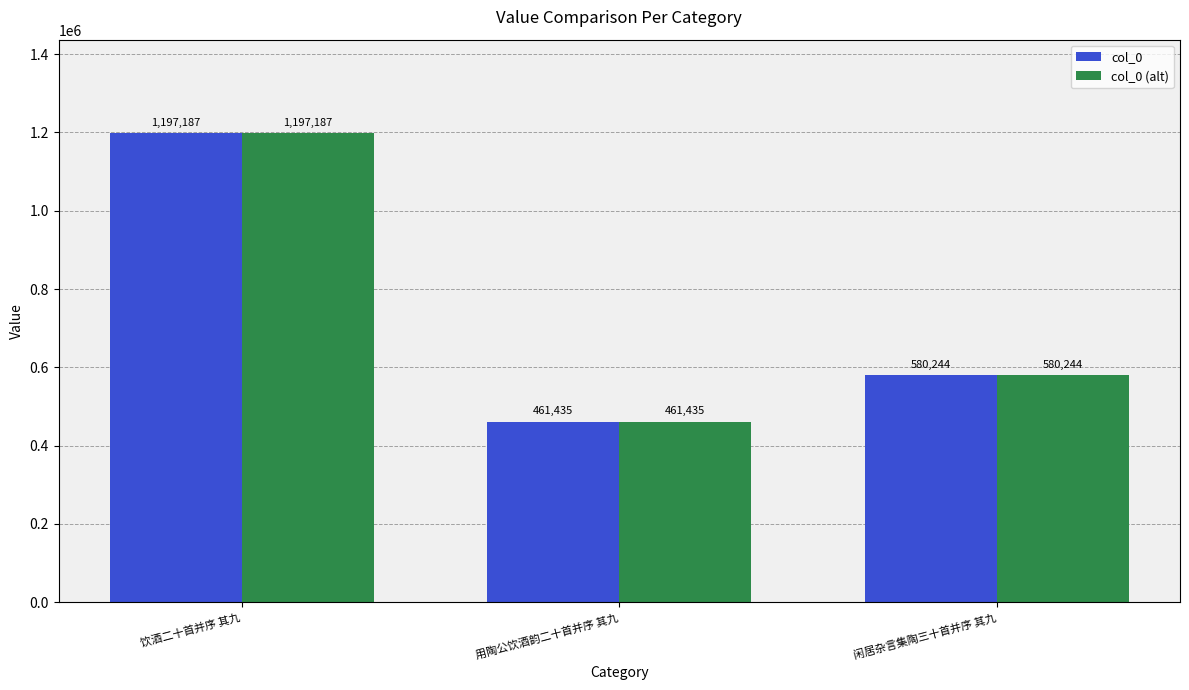

Which category has the highest value in the col_0 (alt) series?

饮酒二十首并序 其九